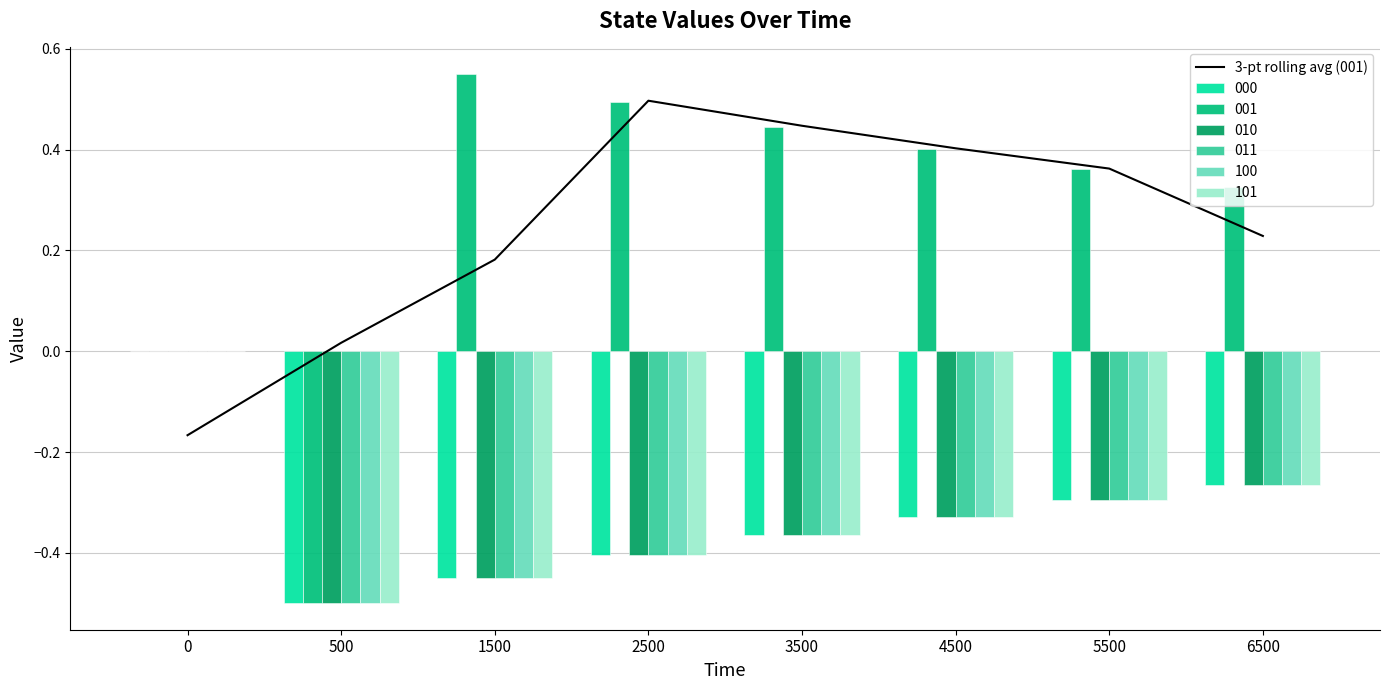

Reading right to left, list all the values displayed in this chart.

0.2	0.4	0.4	0.4	0.5	0.2	0.0	-0.2